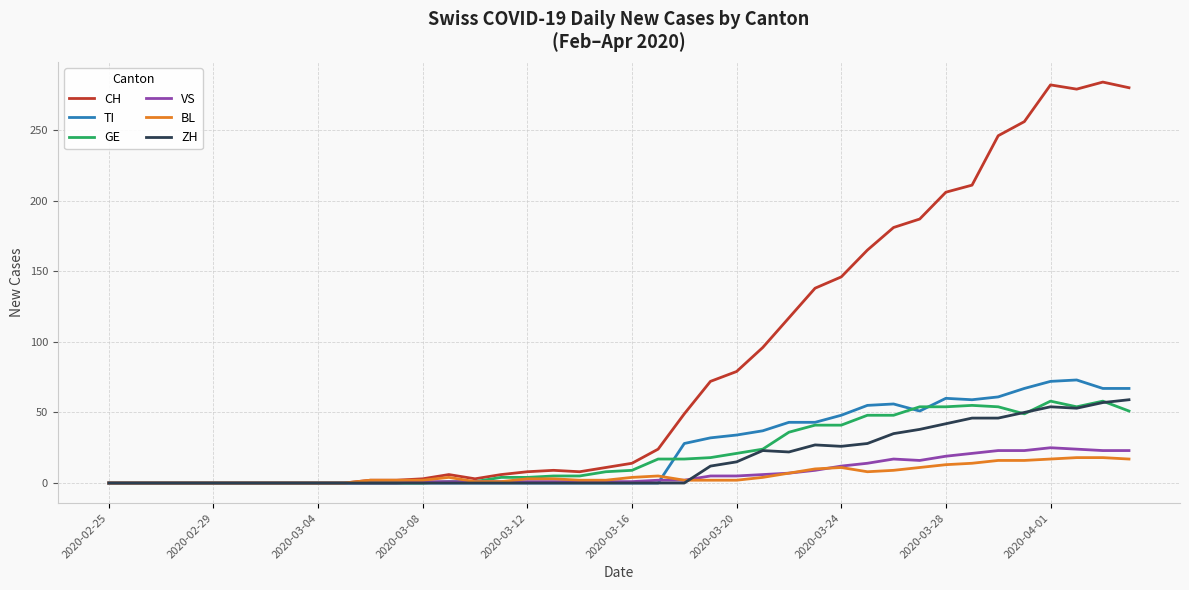

Which series has the largest range (max minus min)?

CH